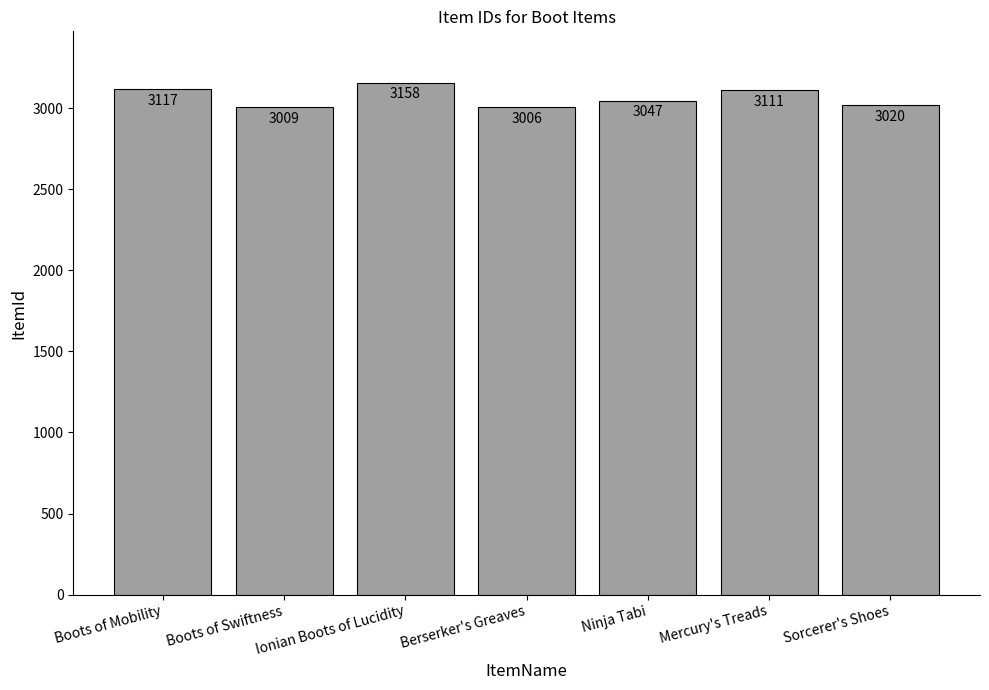

Rank the categories by value from lowest to highest.

Berserker's Greaves, Boots of Swiftness, Sorcerer's Shoes, Ninja Tabi, Mercury's Treads, Boots of Mobility, Ionian Boots of Lucidity